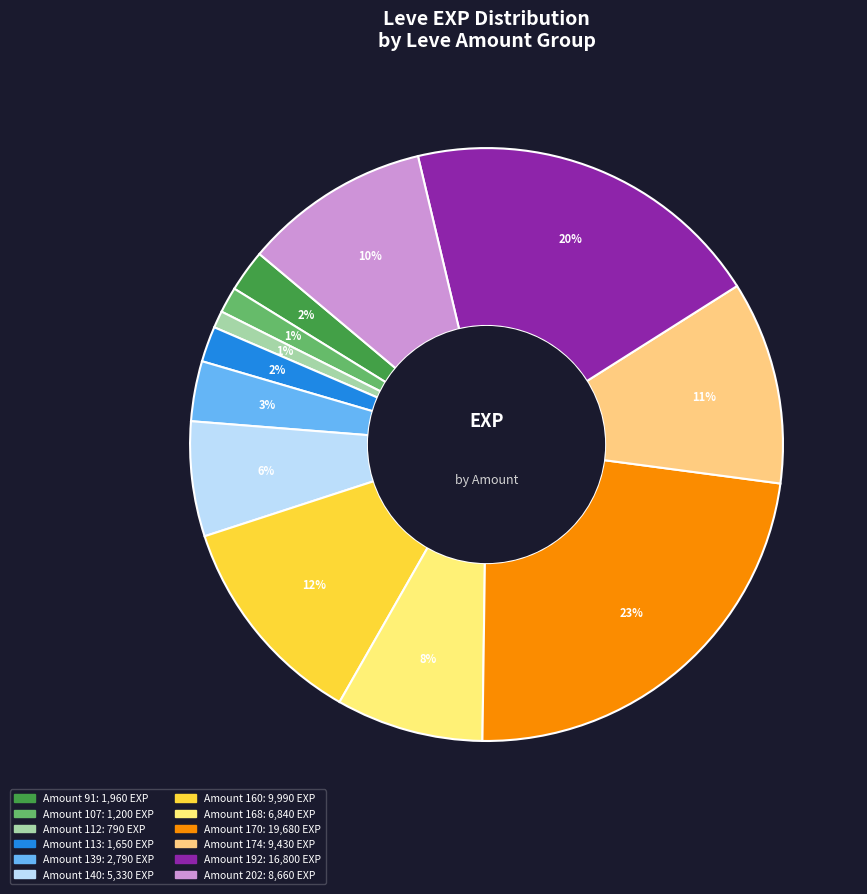

Count the number of slices in the pie.

12